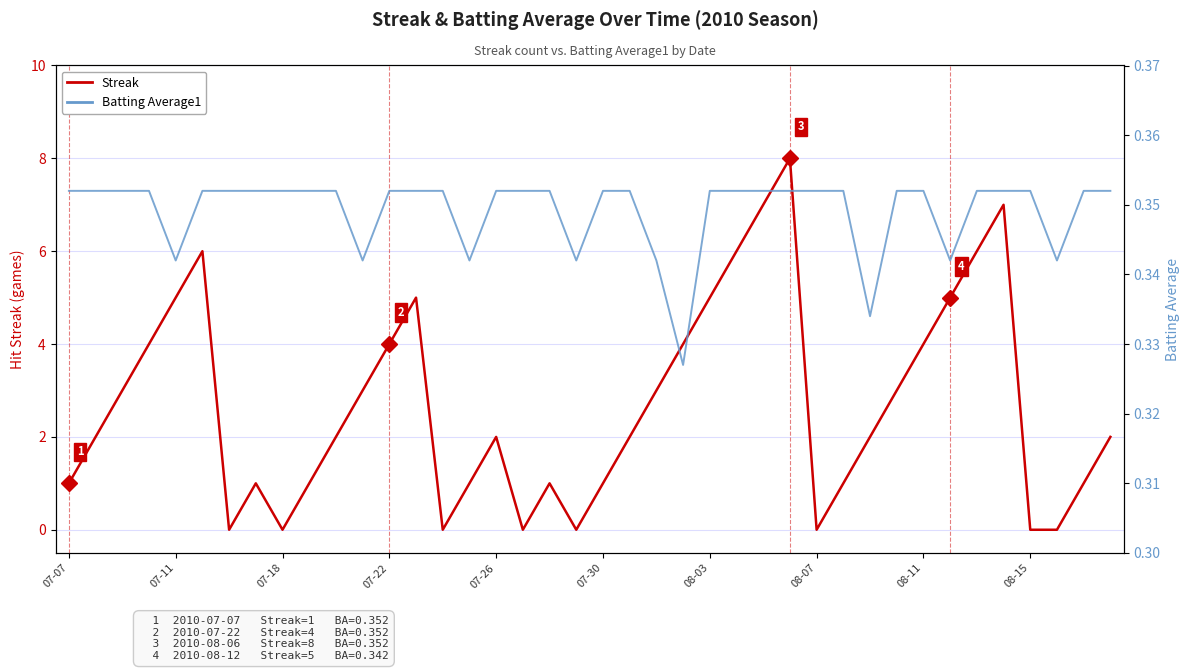

Which series has the largest total across all categories?

Streak